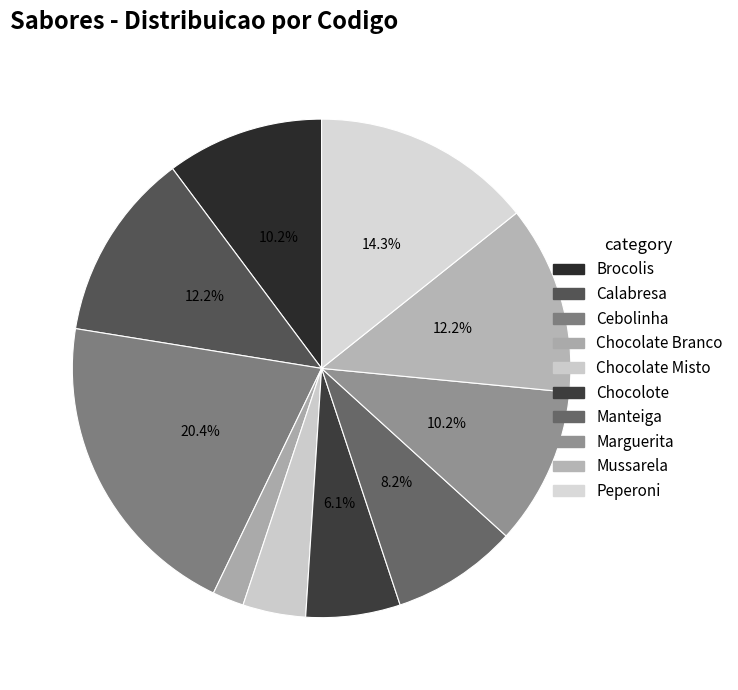

Does any single category account for the majority?

No